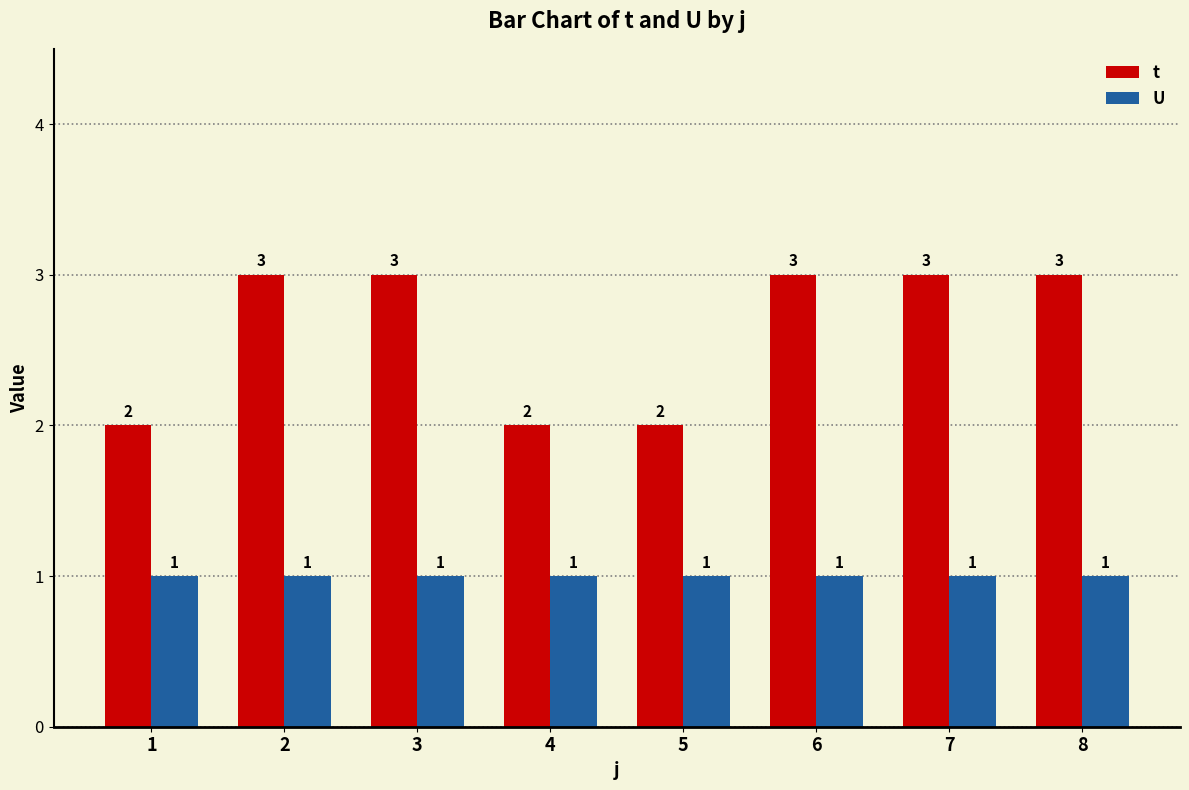

True or false: t has a value of 3 at 6.

True